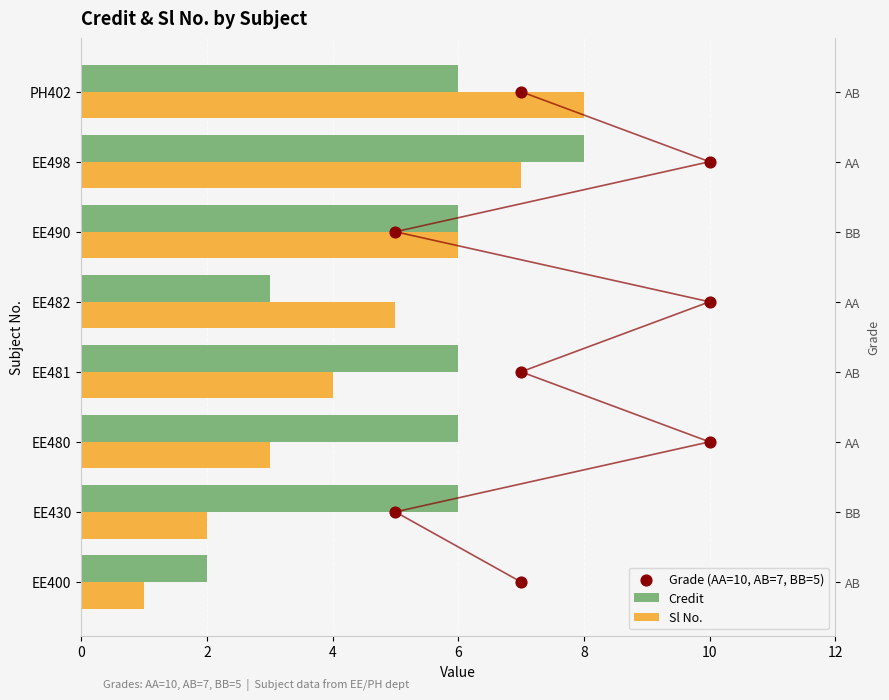

Which series has the largest total across all categories?

Credit